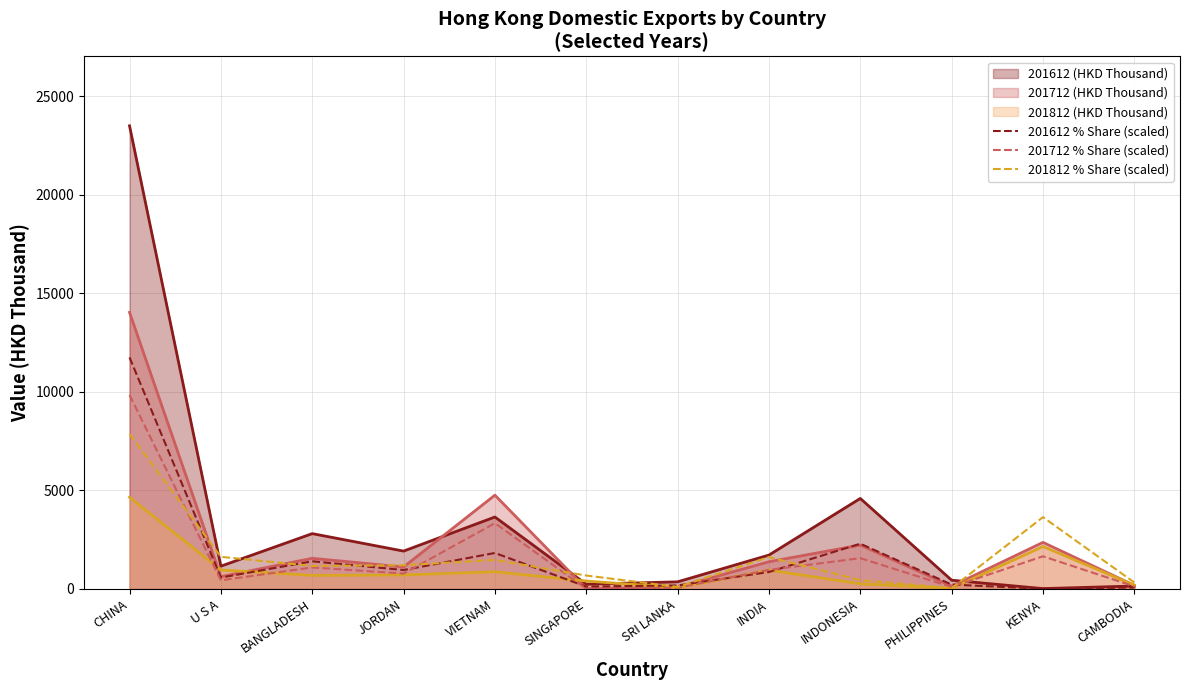

What is the label of the 3rd point from the right?

PHILIPPINES